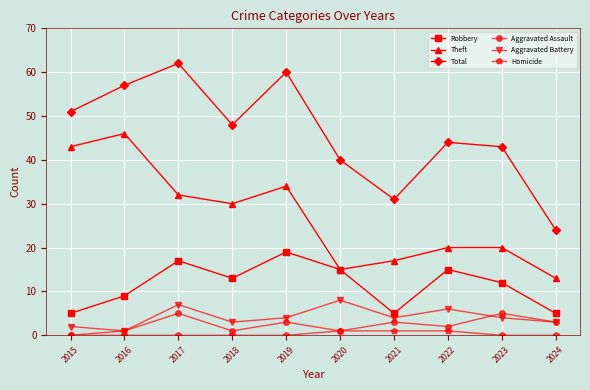

What is the sum of the Aggravated Assault values at 2020 and 2023?

6